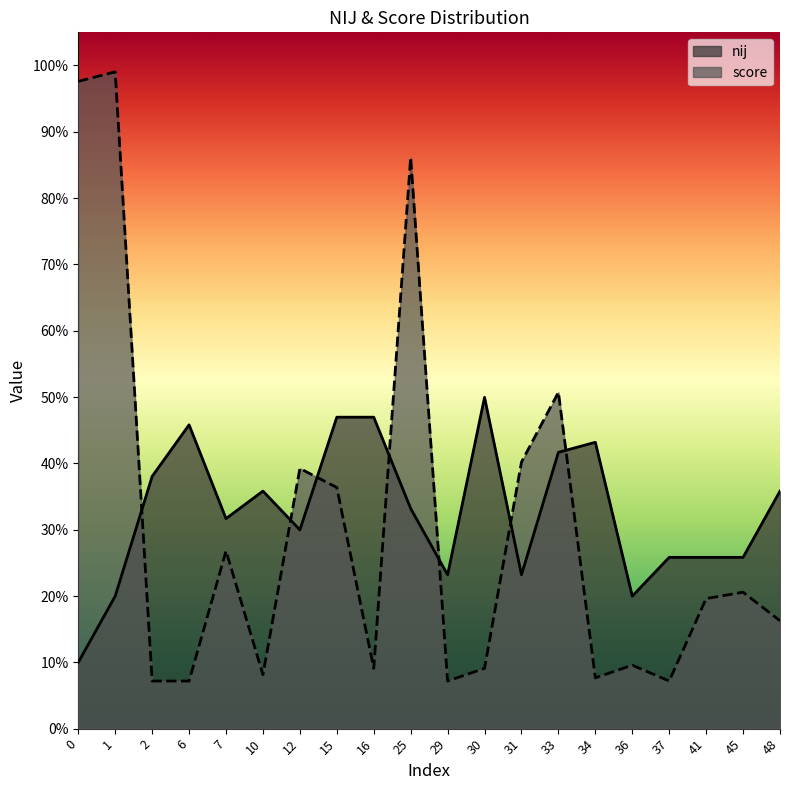

Reading left to right, extract all data points from this chart.

nij: 0.1	0.2	0.4	0.5	0.3	0.4	0.3	0.5	0.5	0.3	0.2	0.5	0.2	0.4	0.4	0.2	0.3	0.3	0.3	0.4
score: 1.0	1.0	0.1	0.1	0.3	0.1	0.4	0.4	0.1	0.9	0.1	0.1	0.4	0.5	0.1	0.1	0.1	0.2	0.2	0.2